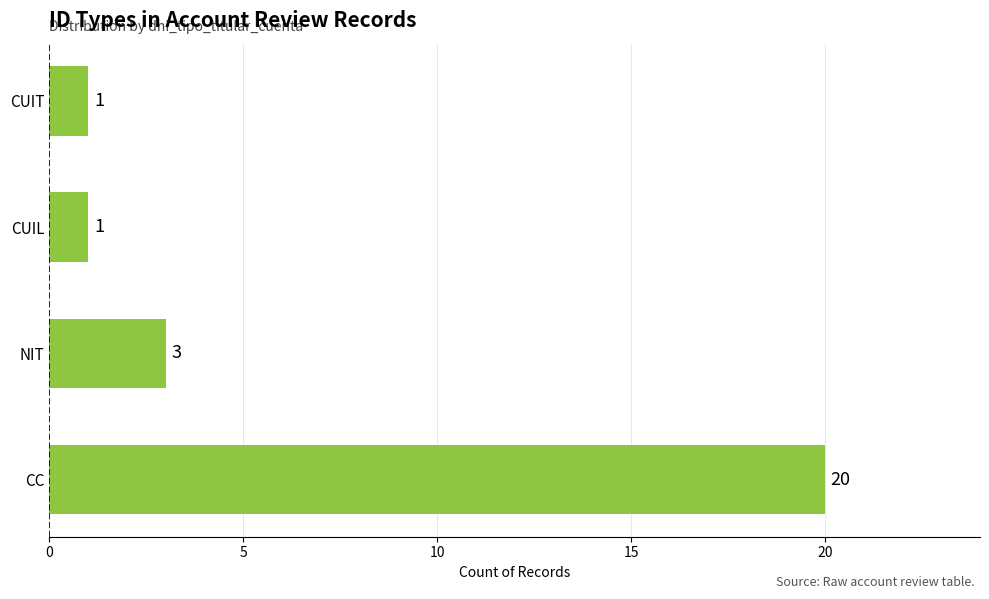

Reading bottom to top, list all the values displayed in this chart.

CC=20	NIT=3	CUIL=1	CUIT=1